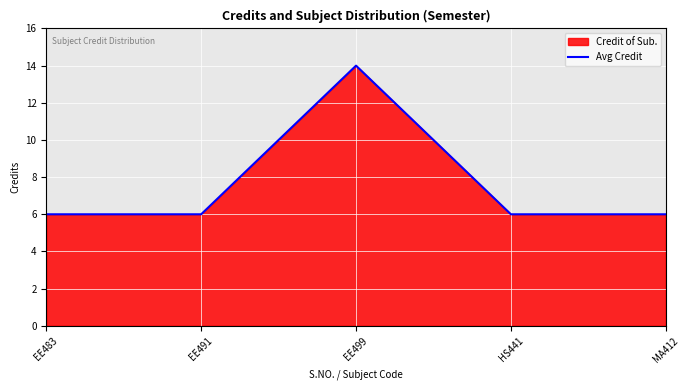

List the labels in order of value, largest first.

EE499, EE483, EE491, HS441, MA412